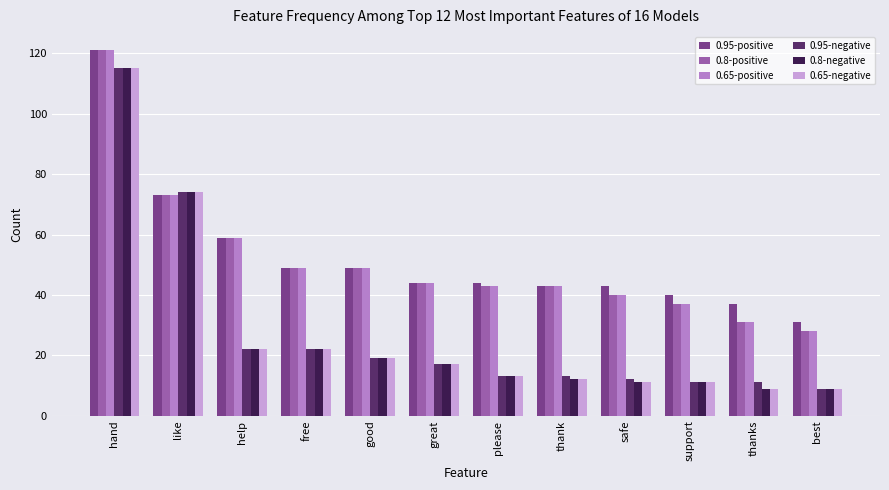

How many bars are there in each group?

6